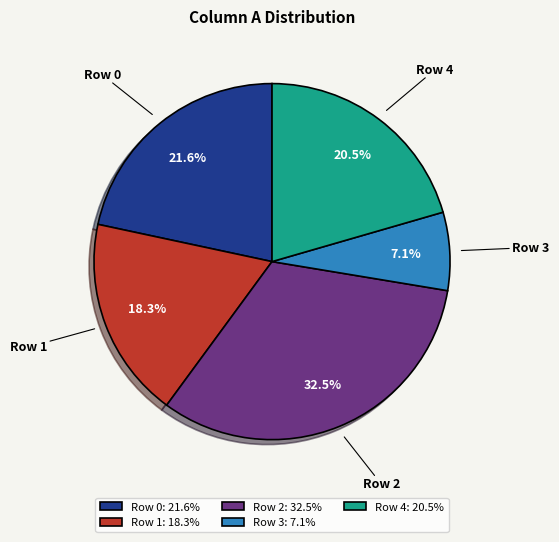

The Row 1 slice represents 10% of the pie. True or false?

False